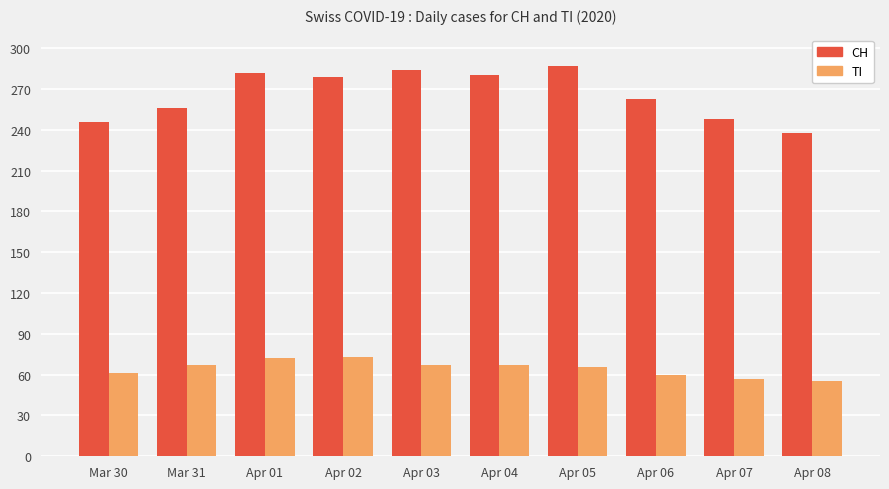

What is the sum of the TI values at Apr 02 and Apr 06?

133